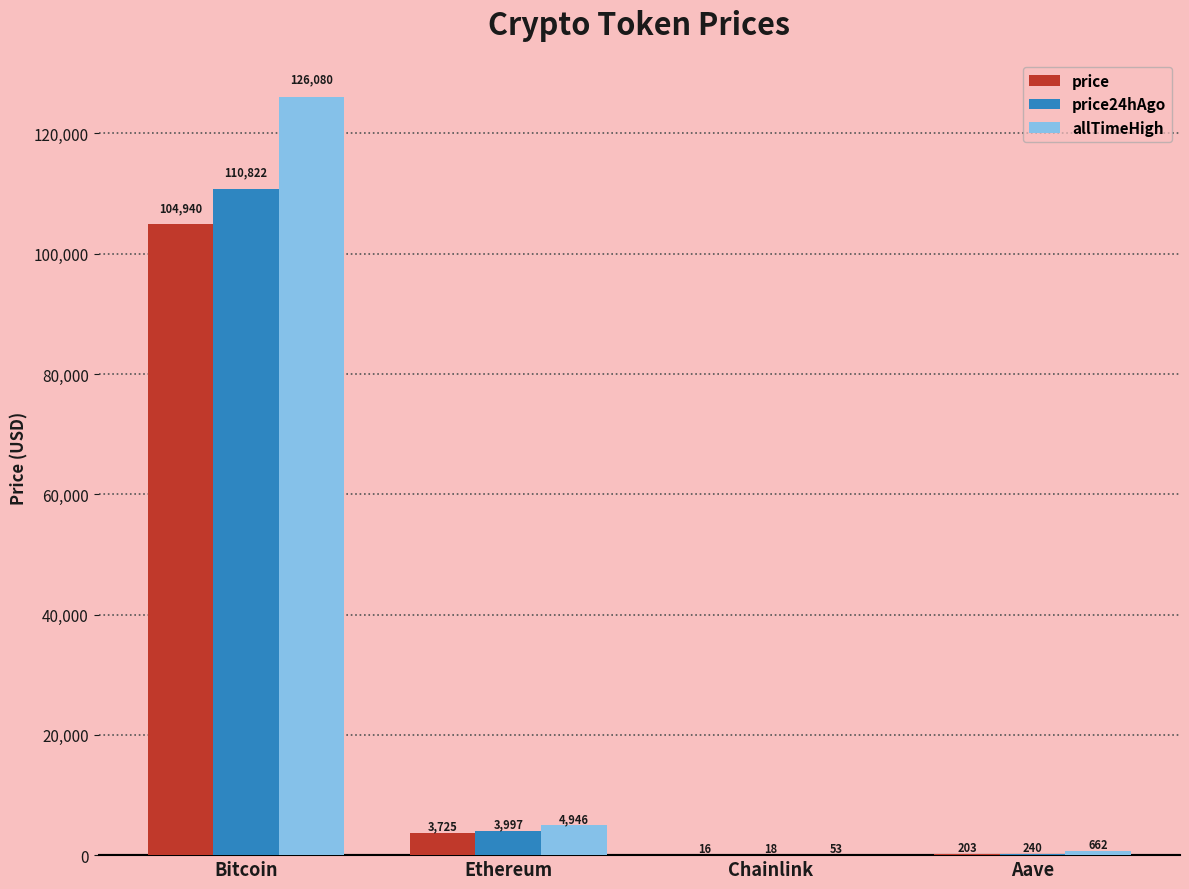

At which label is price24hAgo closest to 55419?

Ethereum